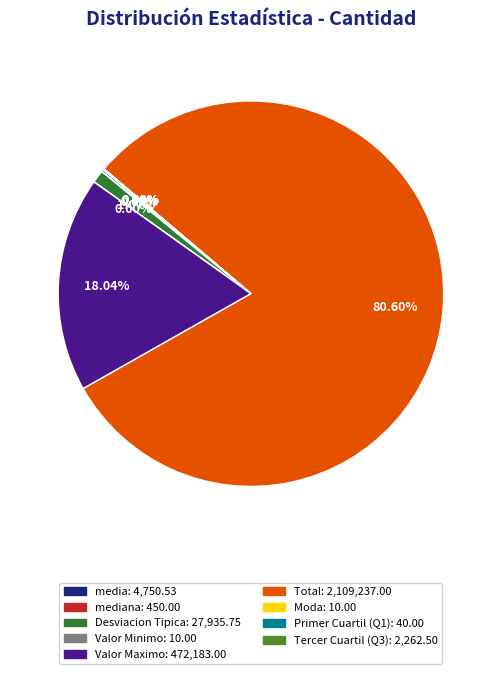

Is there any slice that represents more than half of the pie?

Yes